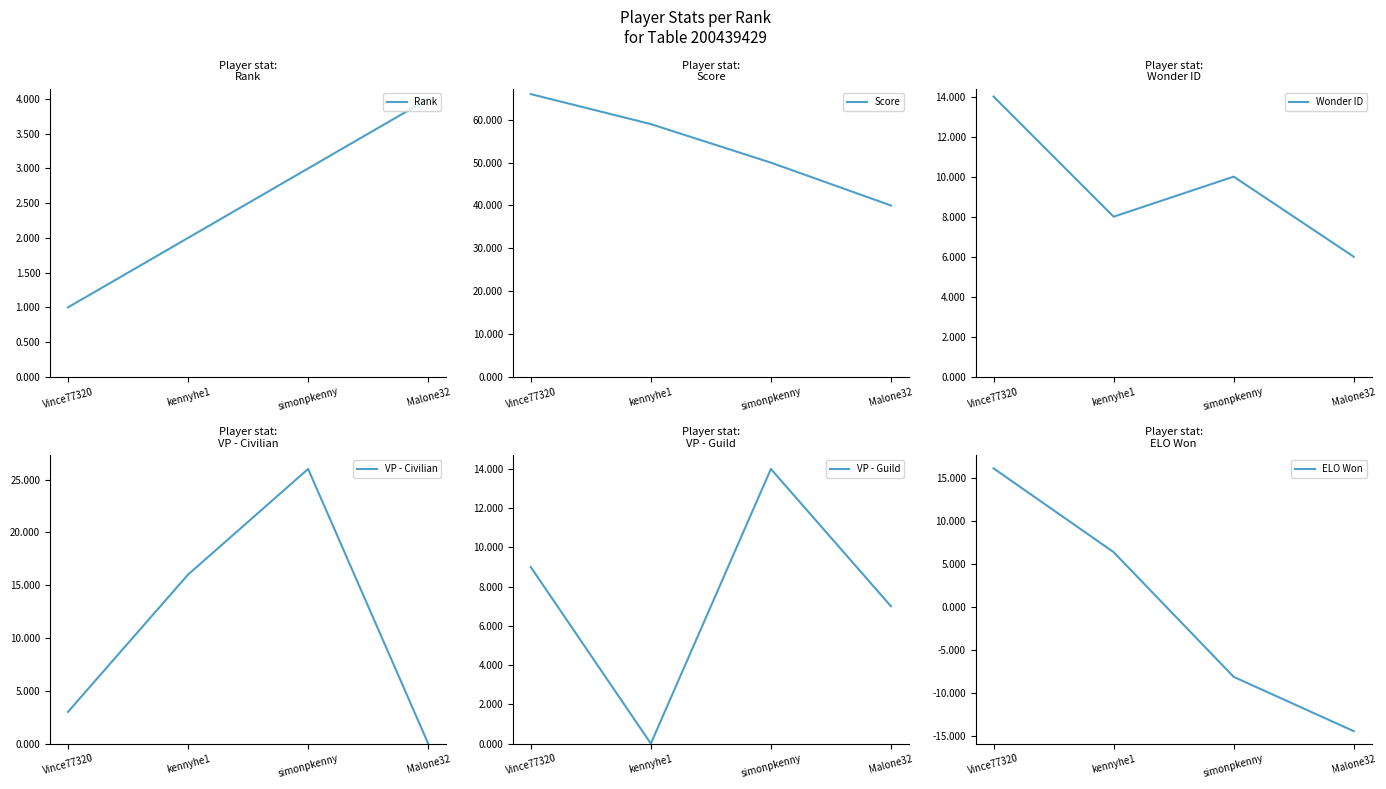

The Wonder ID series shows 10.0 at simonpkenny. True or false?

True